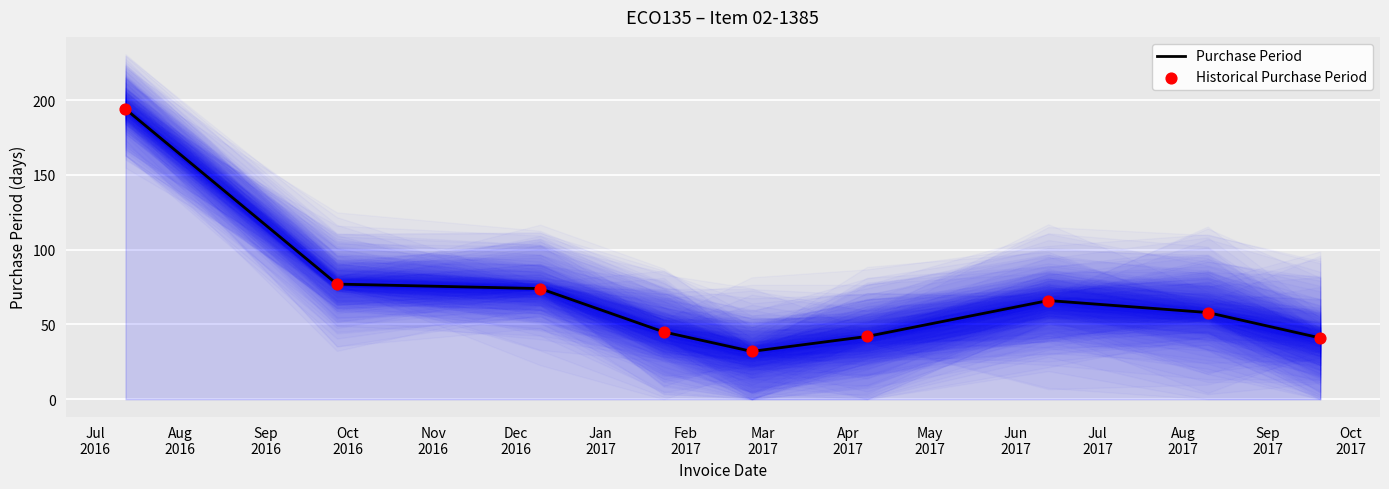

Which series reaches the maximum Y coordinate?

Purchase Period